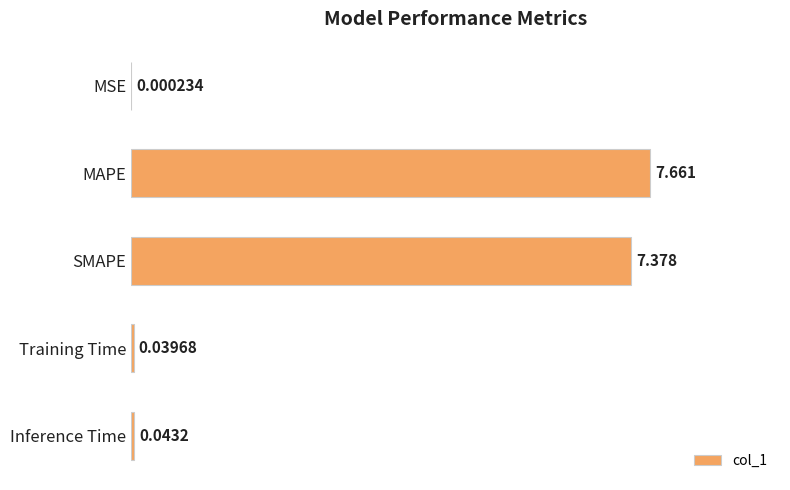

Between SMAPE and MSE, which is larger?

SMAPE